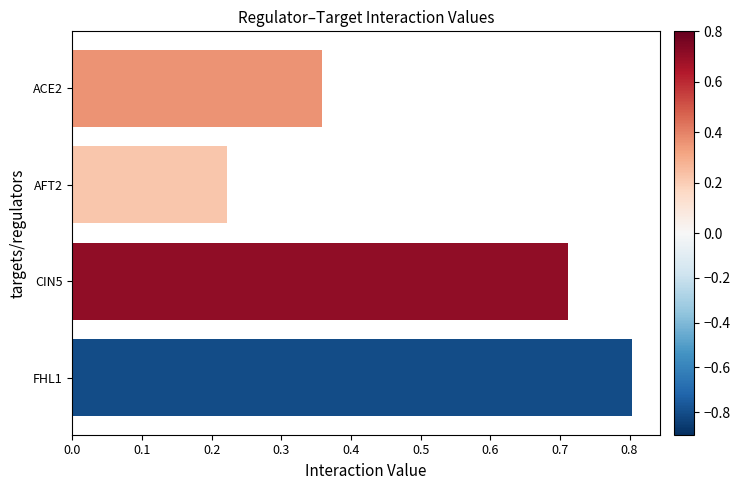

The value at CIN5 is 1.2. True or false?

False